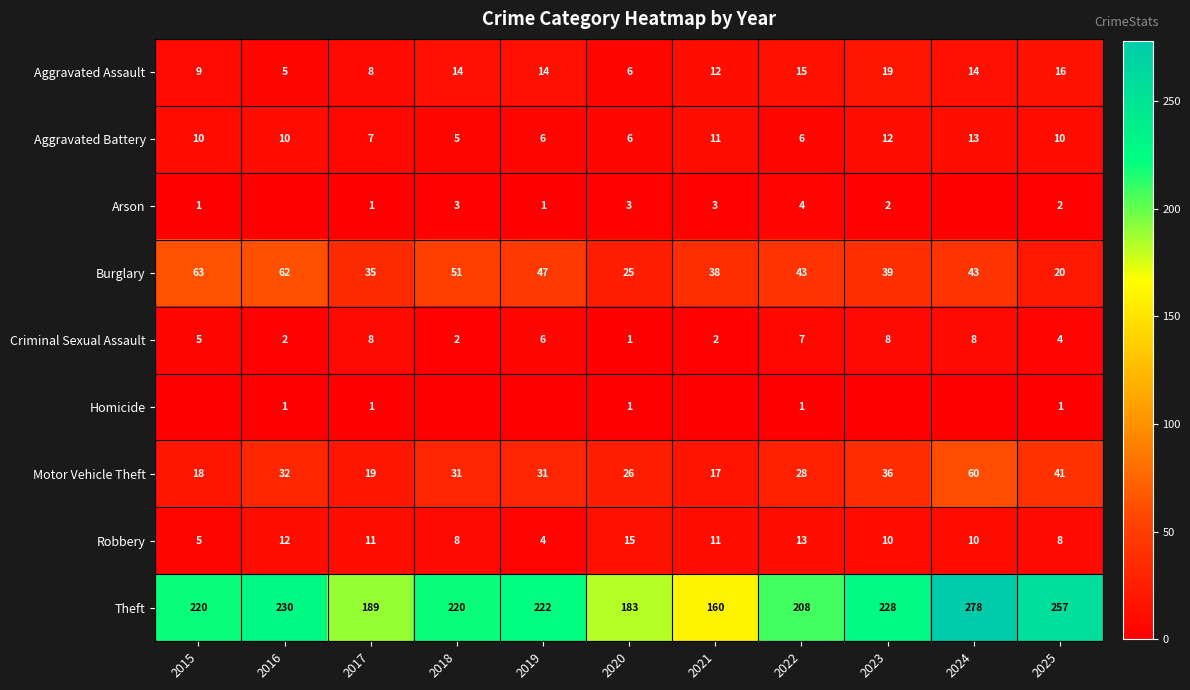

What is the sum of all Robbery values?

107